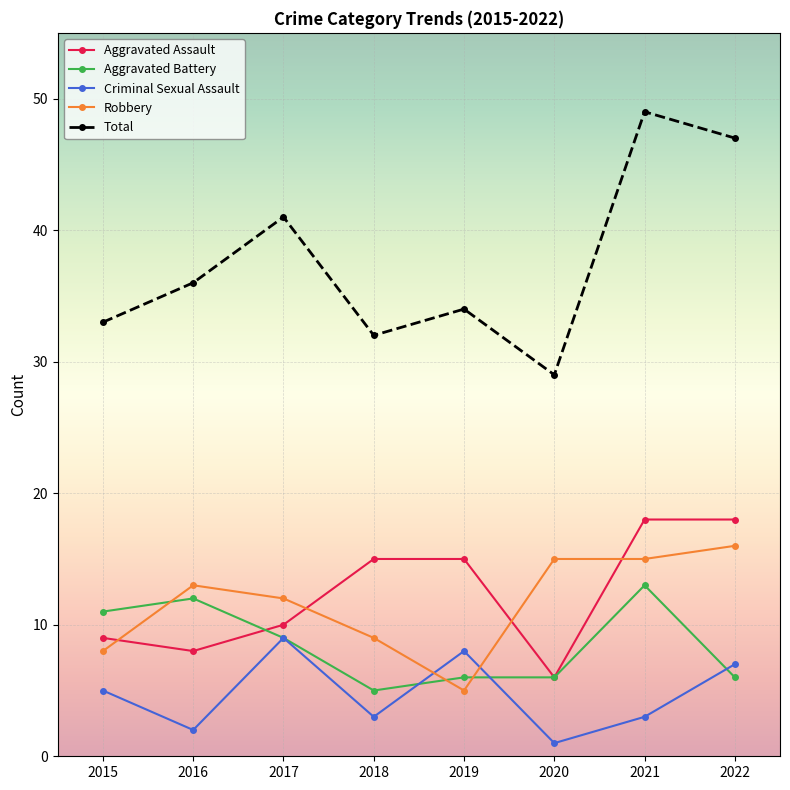

Is the value of Aggravated Battery at 2018 greater than the value of Robbery at 2017?

No